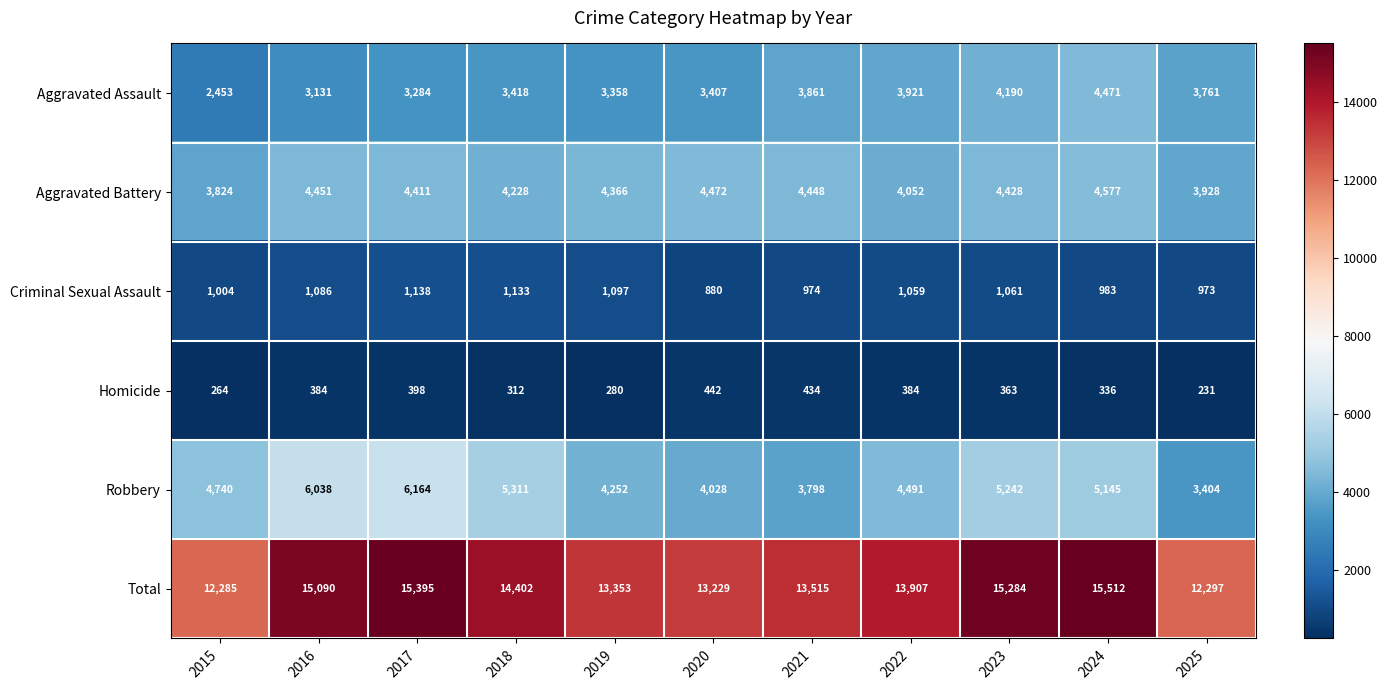

Is it true that Homicide equals 280 at 2019?

True